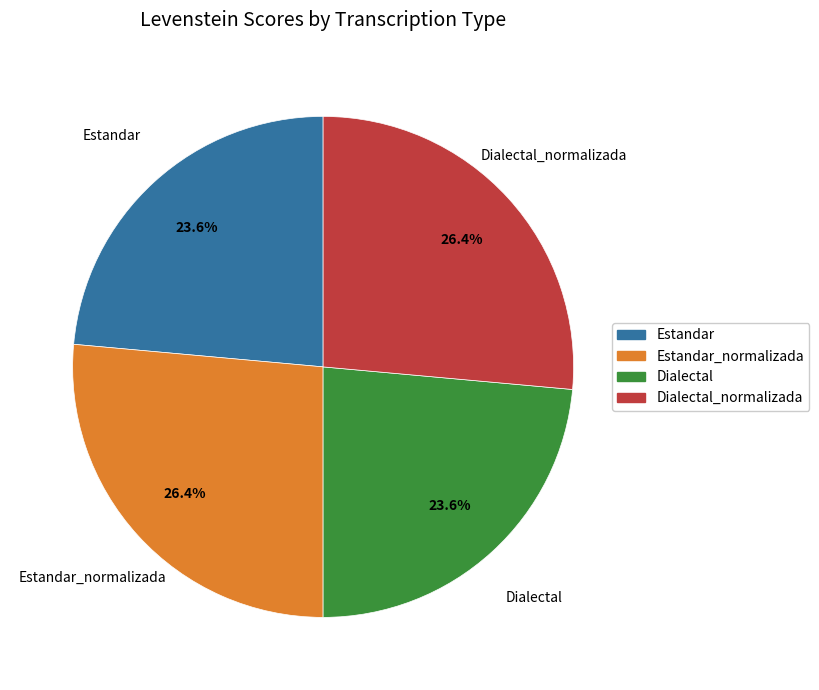

Is there any slice that represents more than half of the pie?

No